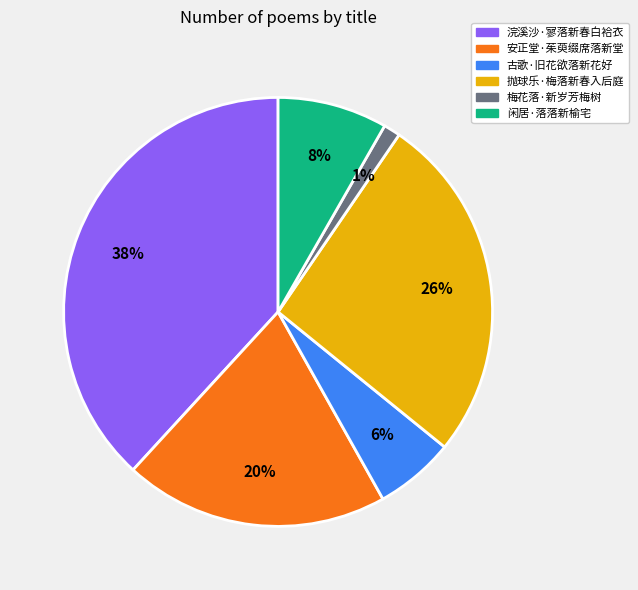

Which has a higher value, 浣溪沙·寥落新春白袷衣 or 梅花落·新岁芳梅树?

浣溪沙·寥落新春白袷衣